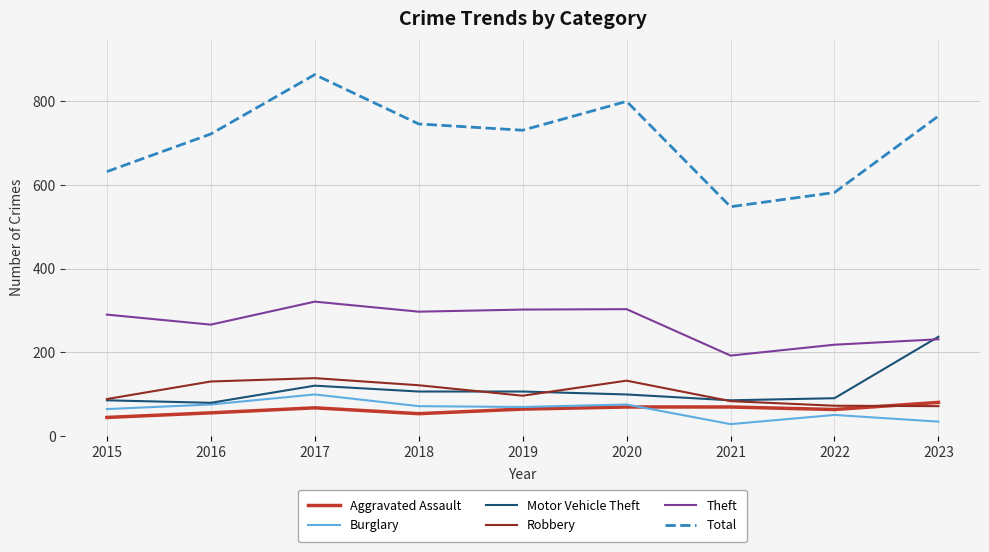

Which series has the widest spread of values?

Total